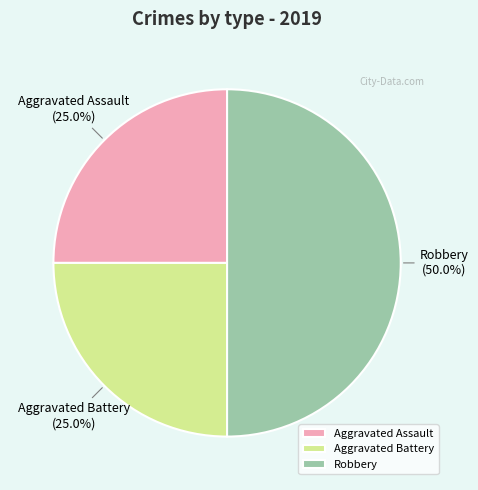

To the nearest percent, what portion does Aggravated Assault represent?

25%